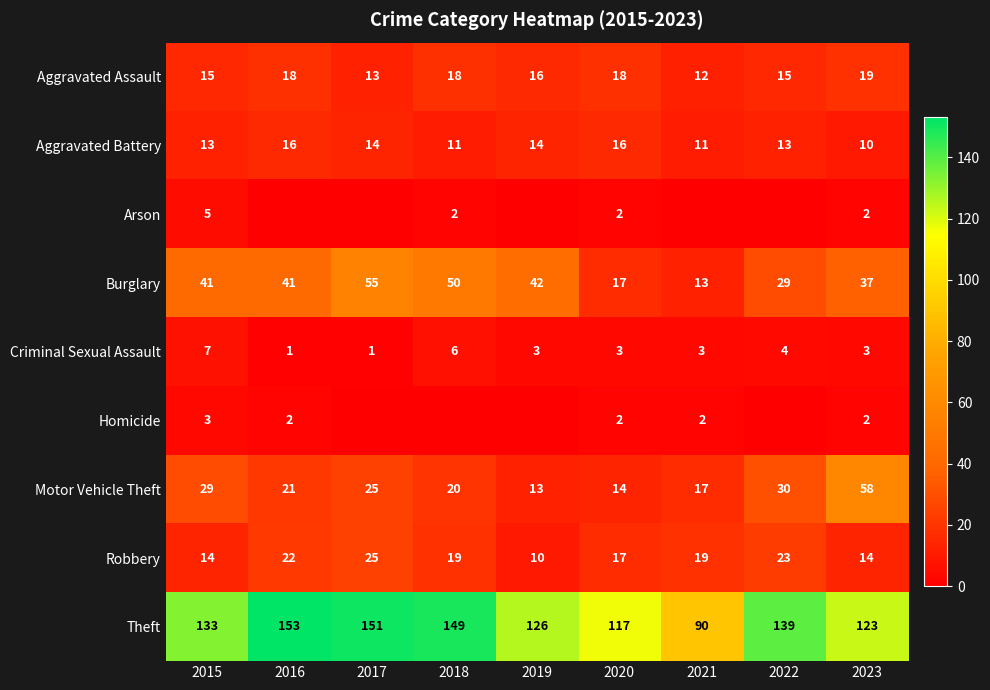

What is the maximum value for Motor Vehicle Theft?

58